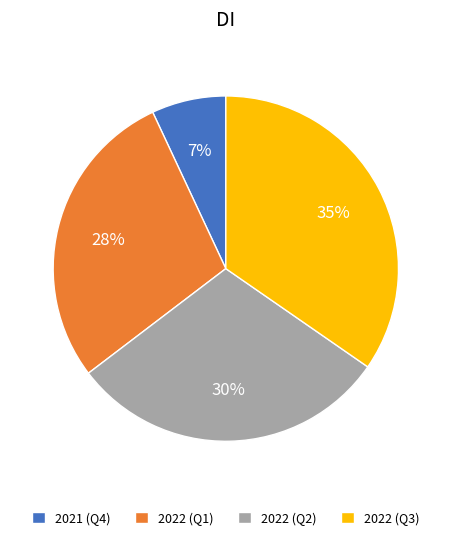

To the nearest percent, what is the difference between the largest and smallest slice percentages?

28%